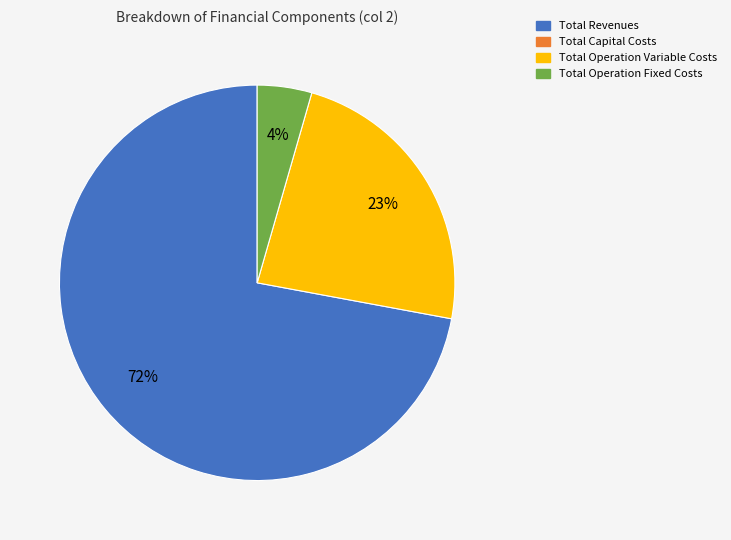

To the nearest percent, what is the average slice percentage?

33%